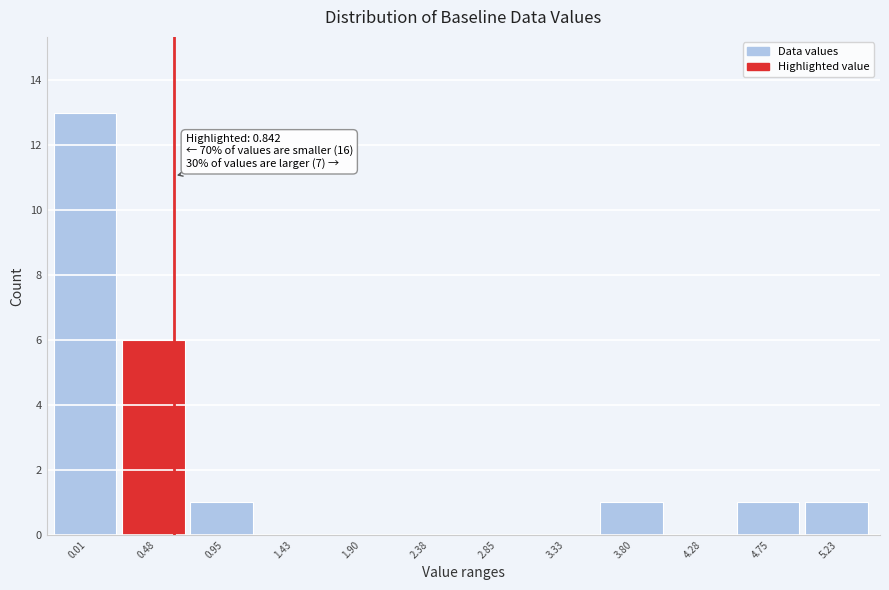

Reading left to right, list all the values displayed in this chart.

0.01=13	0.48=6	0.95=1	1.43=0	1.90=0	2.38=0	2.85=0	3.33=0	3.80=1	4.28=0	4.75=1	5.23=1